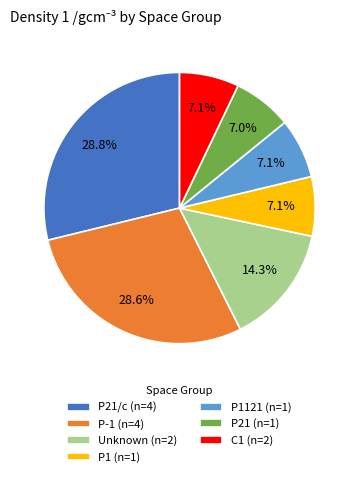

What is the ratio of the value at Unknown (n=2) to the value at P21 (n=1)?

2.0